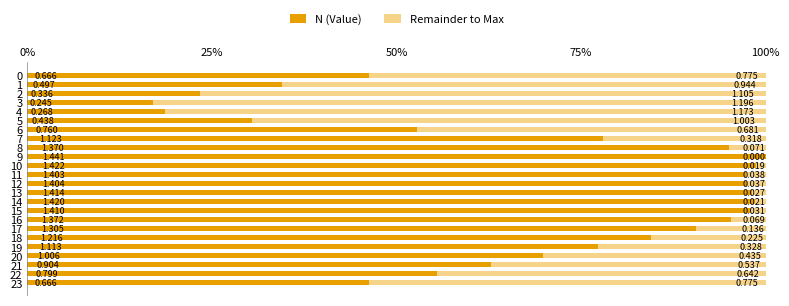

What are all the series names shown in the legend?

N (Value), Remainder to Max